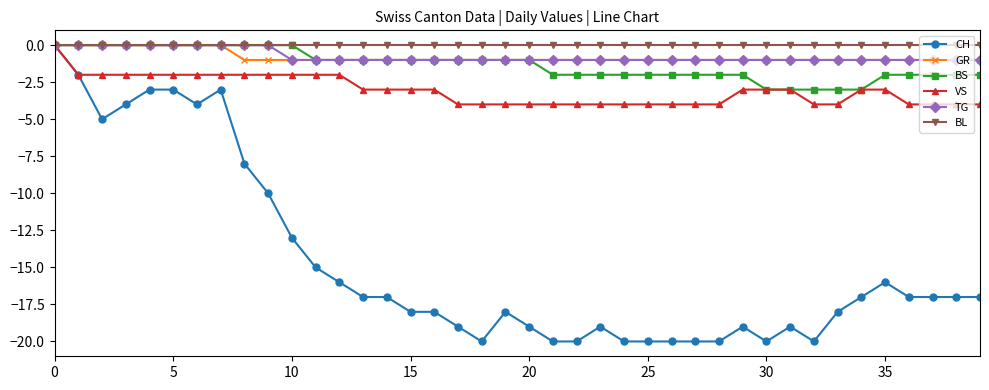

Which series has the largest range (max minus min)?

CH